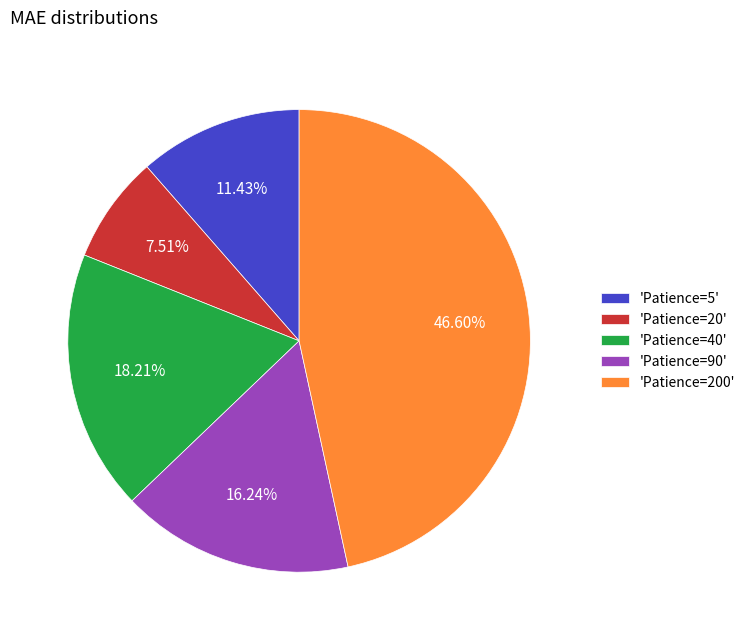

Rank the categories by value from highest to lowest.

'Patience=200', 'Patience=40', 'Patience=90', 'Patience=5', 'Patience=20'